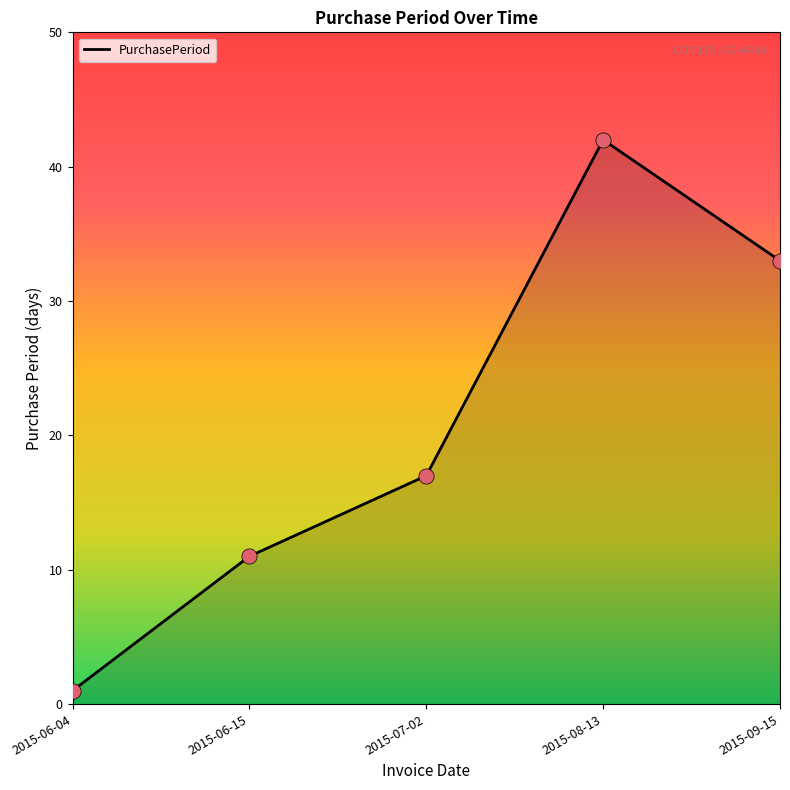

What is the change in value from 2015-06-04 to 2015-09-15?

+32